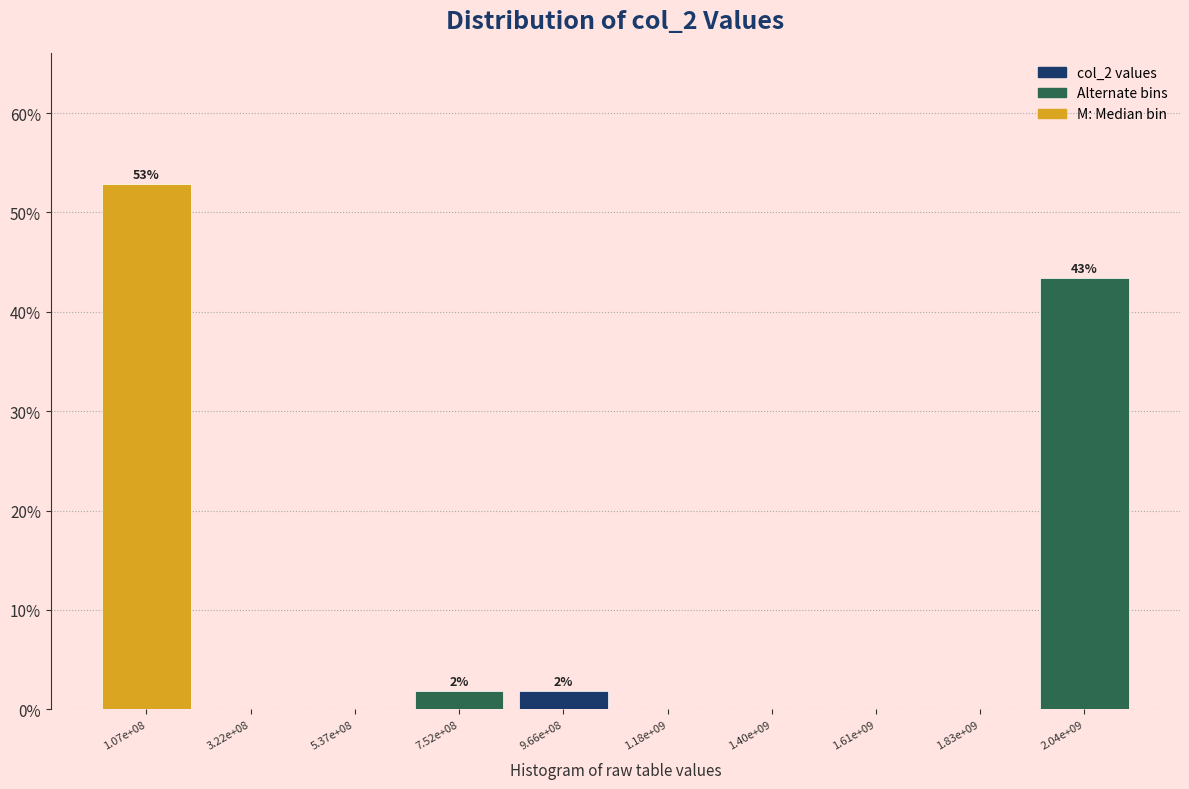

Reading left to right, transcribe all the data shown in this chart.

1.07e+08=52.8	3.22e+08=0.0	5.37e+08=0.0	7.52e+08=1.9	9.66e+08=1.9	1.18e+09=0.0	1.40e+09=0.0	1.61e+09=0.0	1.83e+09=0.0	2.04e+09=43.4